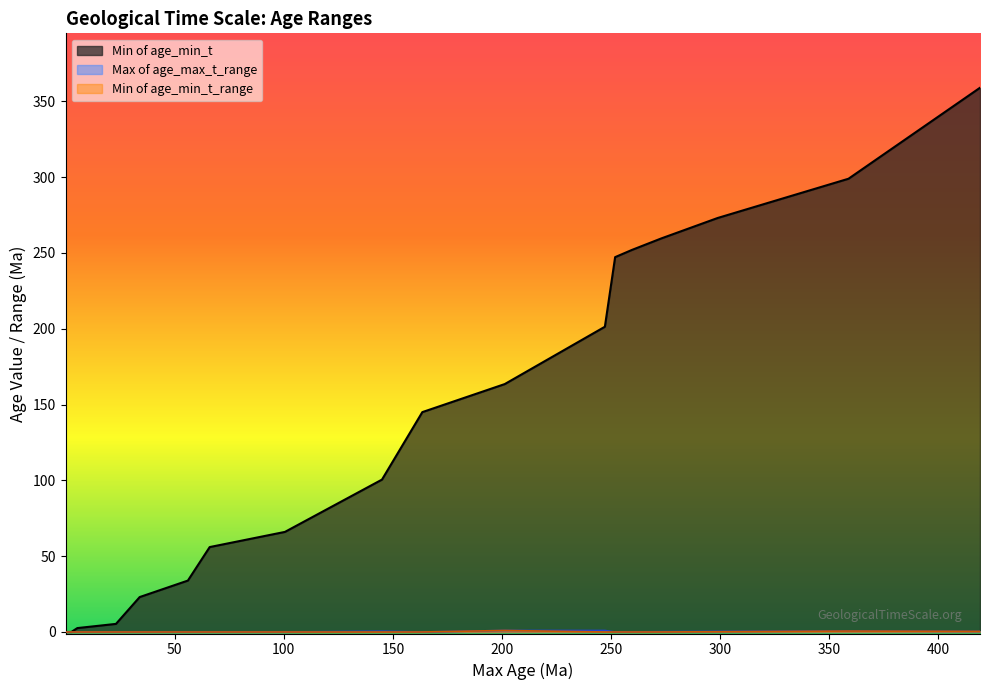

What is the sum of all Min of age_min_t values?

2486.6